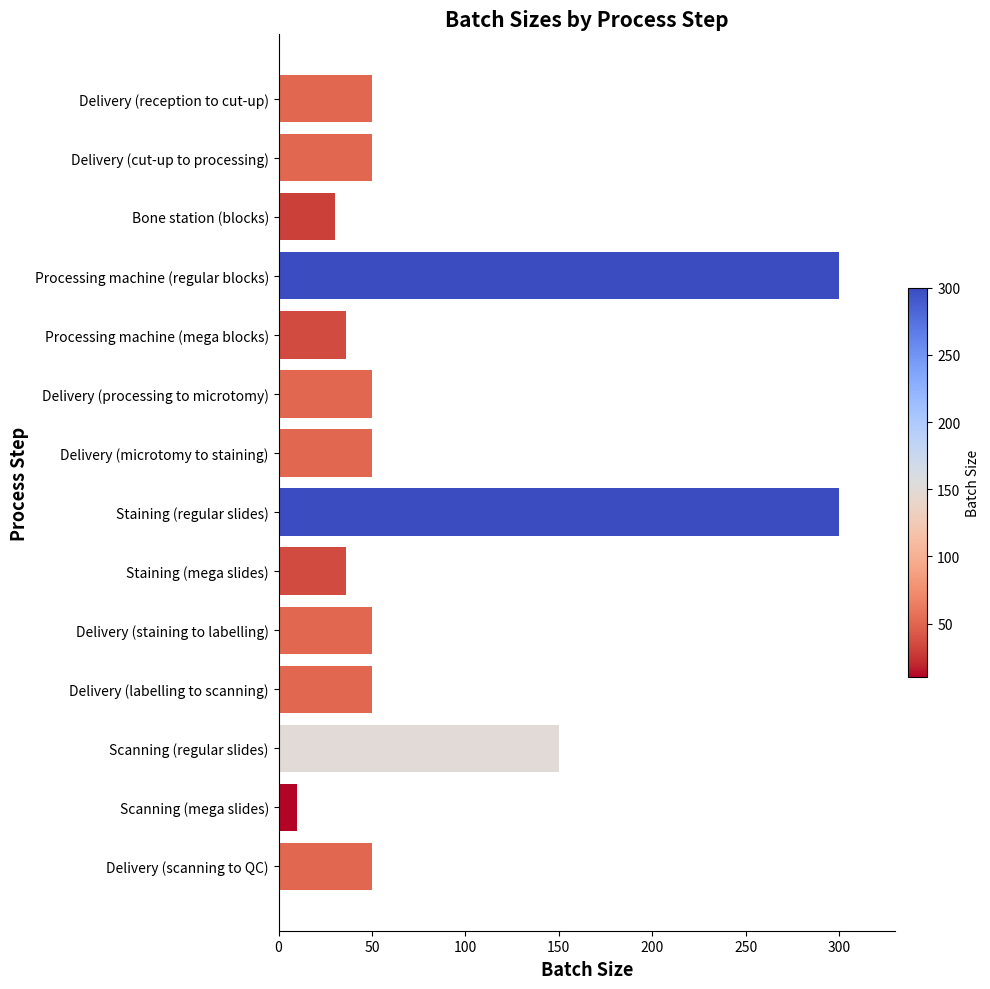

Between Bone station (blocks) and Scanning (regular slides), which is larger?

Scanning (regular slides)